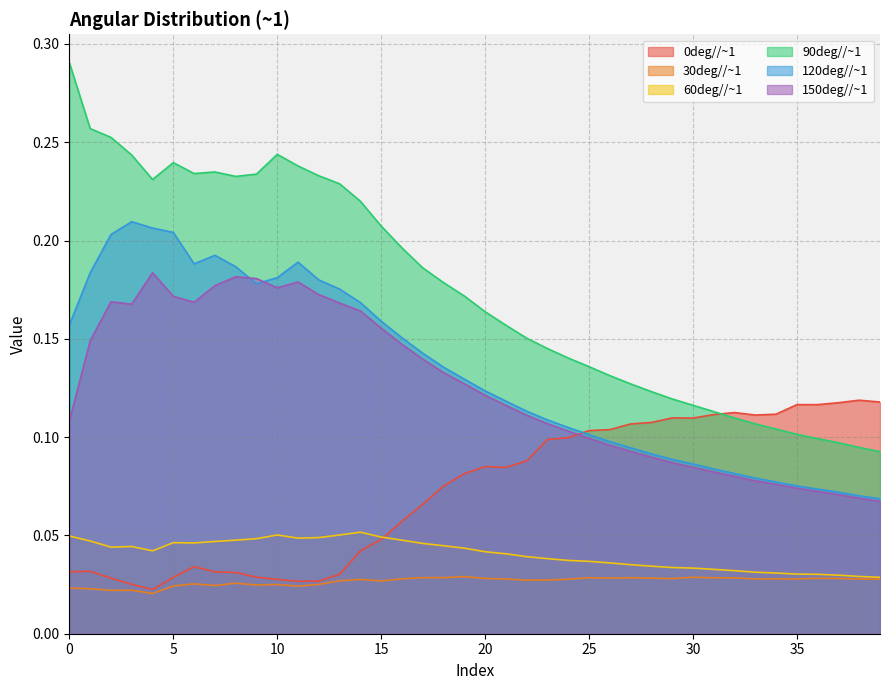

What are all the series names shown in the legend?

0deg//~1, 30deg//~1, 60deg//~1, 90deg//~1, 120deg//~1, 150deg//~1